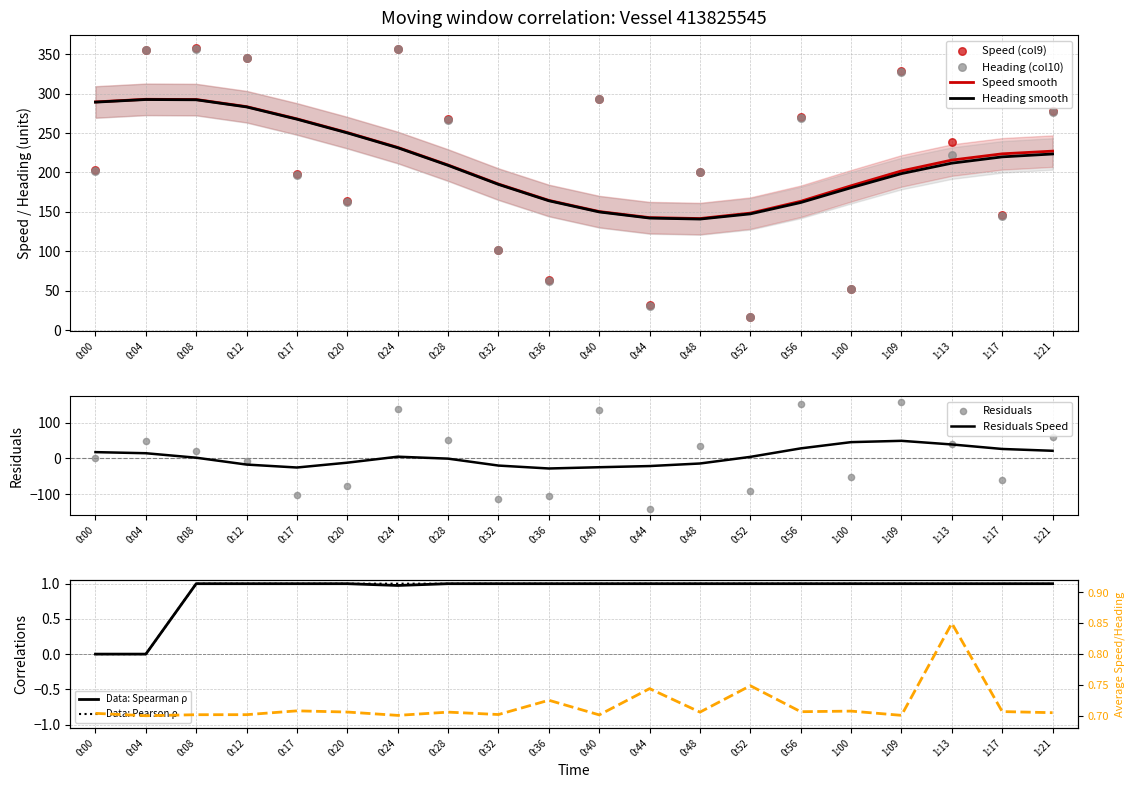

Which series reaches the maximum Y coordinate?

Speed (col9)